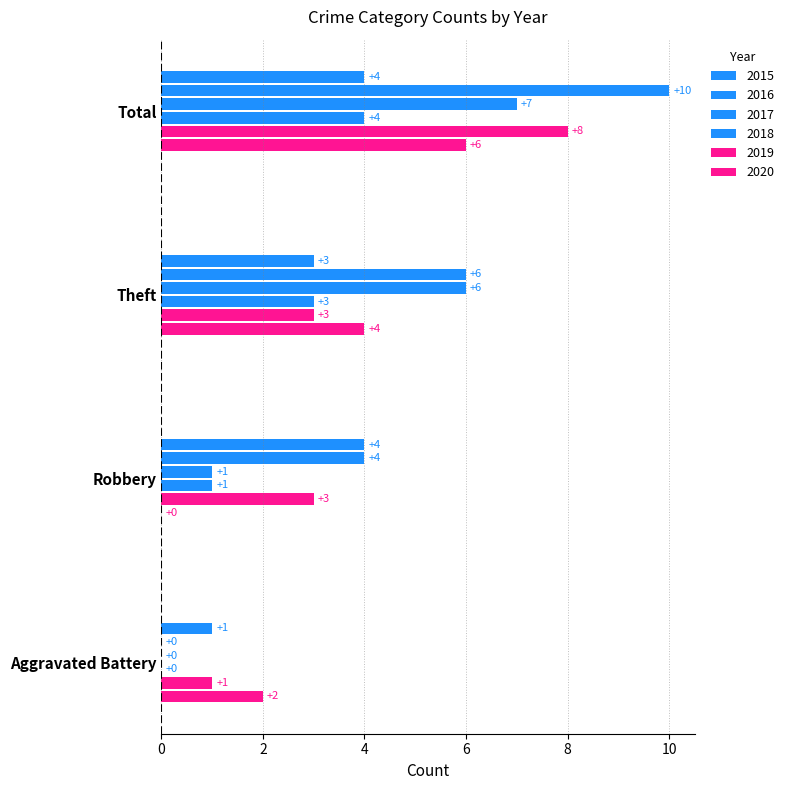

What is the label of the 3rd bar from the left?

Theft